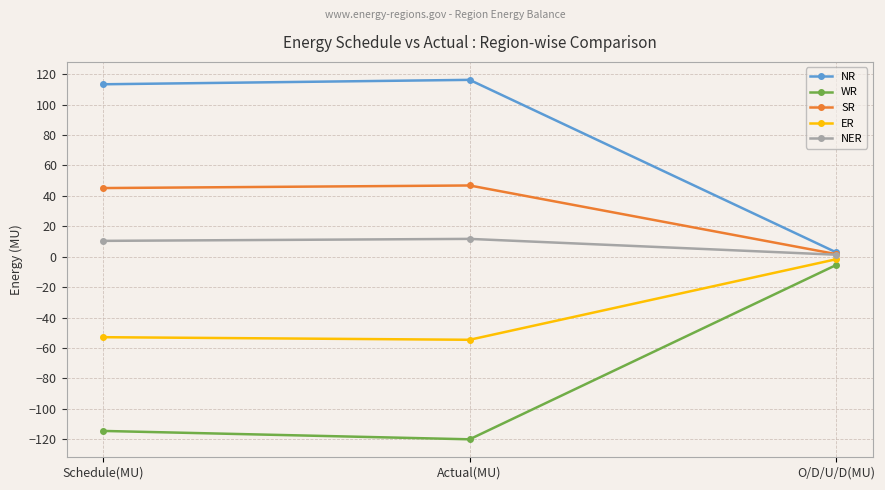

What is the spread (max minus min) of values at O/D/U/D(MU)?

8.4